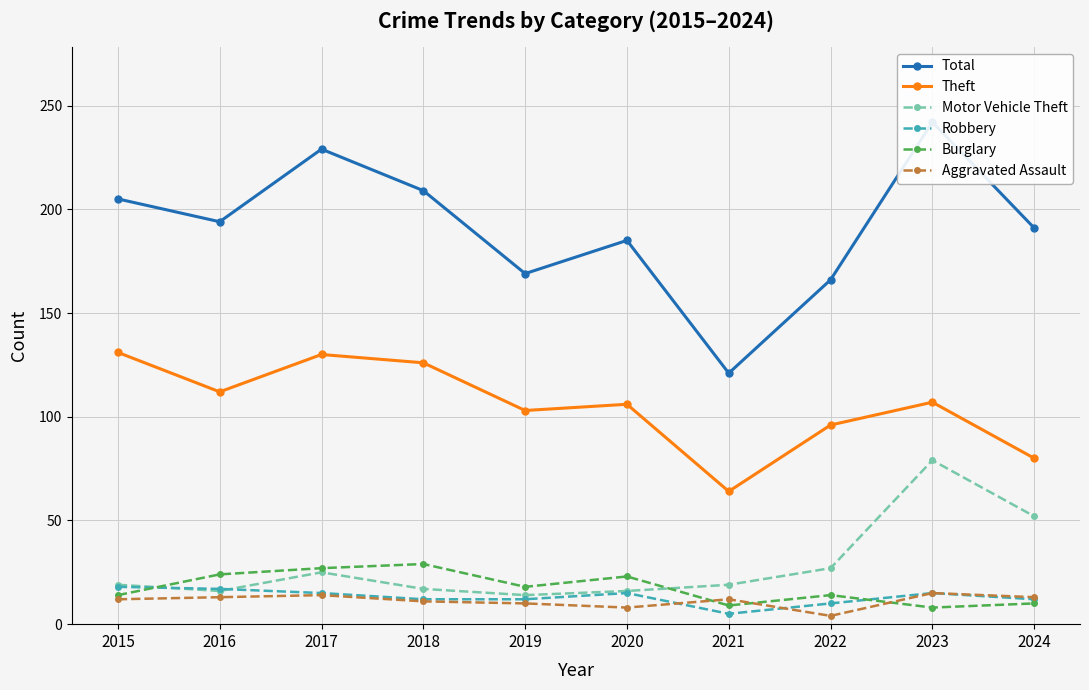

At how many categories does at least one series exceed 193?

5